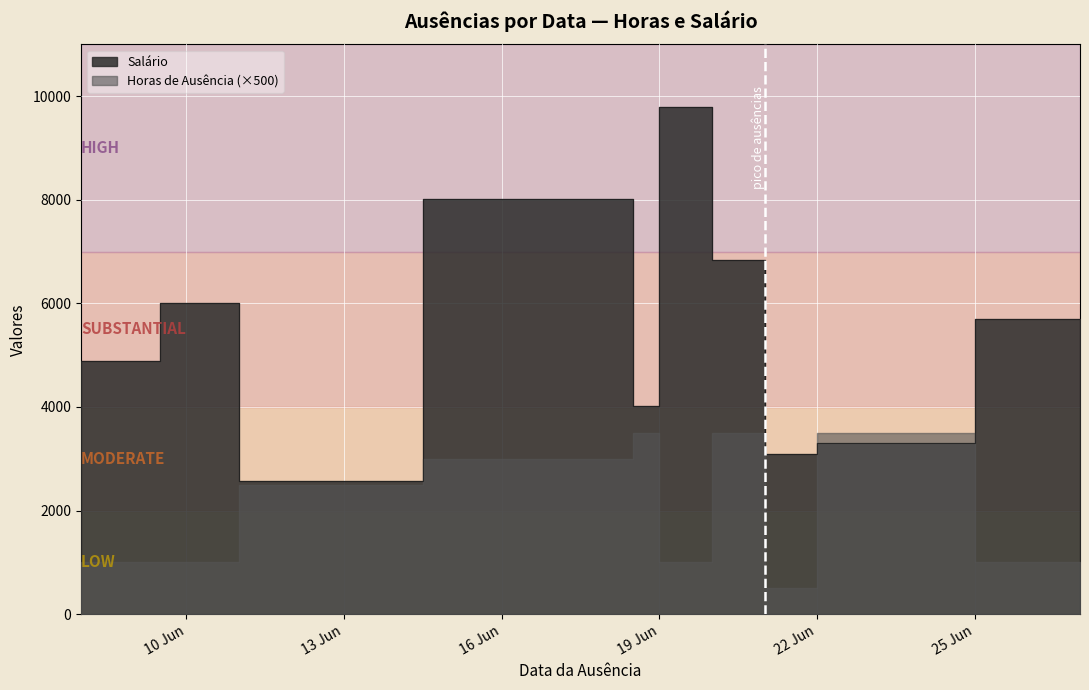

The chart shows a value of 3309.6 at 2023-06-23. True or false?

True